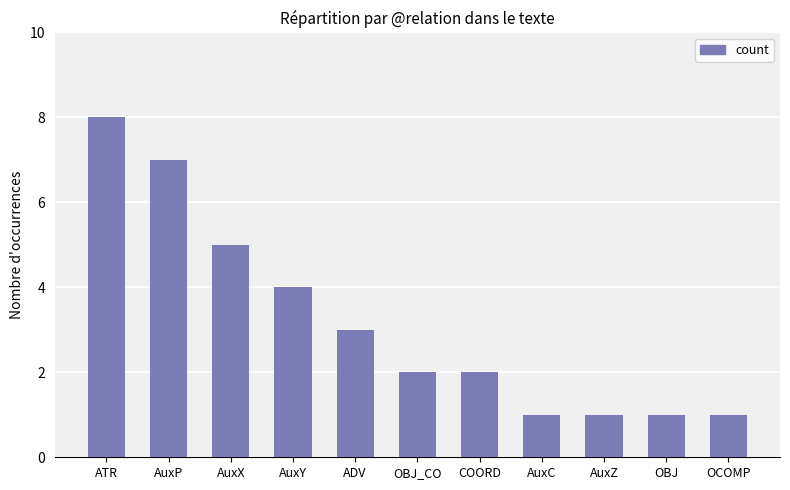

Which label corresponds to the largest value in the chart?

ATR